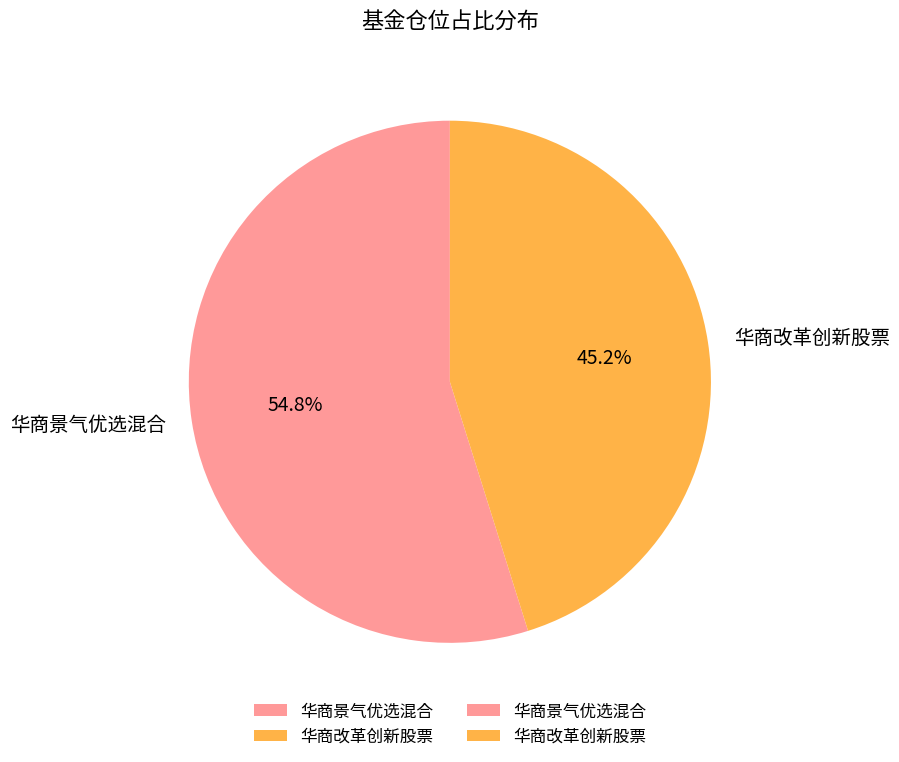

Is 华商景气优选混合 the majority of the pie?

Yes